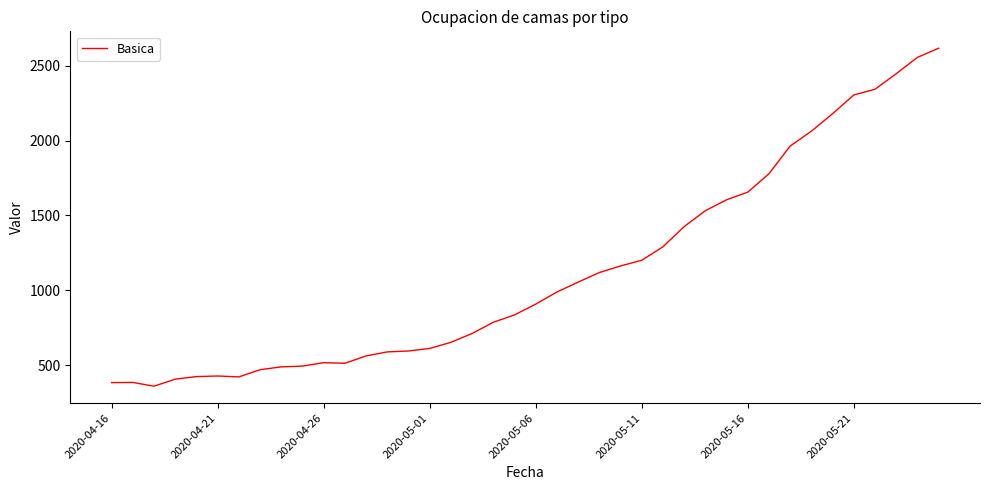

What is the minimum value shown in the chart?

360